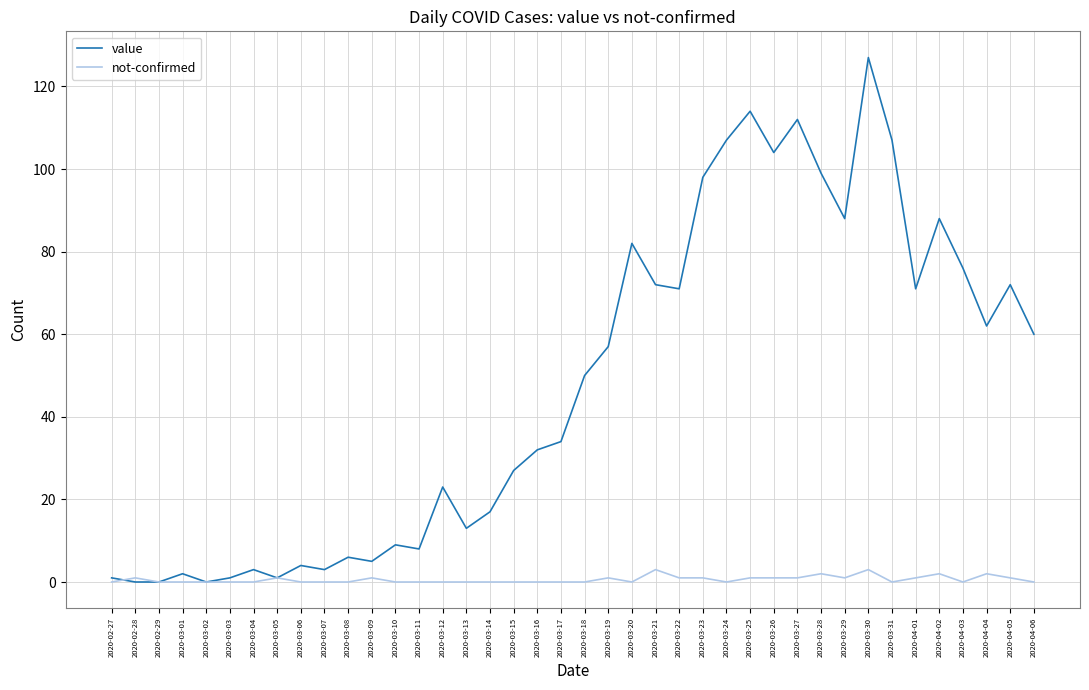

At how many categories does at least one series exceed 73?

12